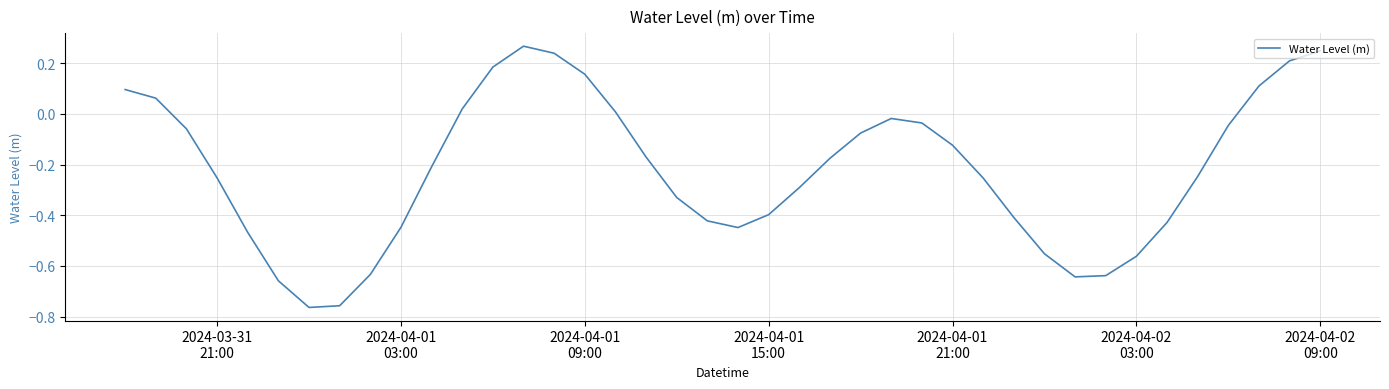

What is the difference between the maximum and minimum values?

1.0